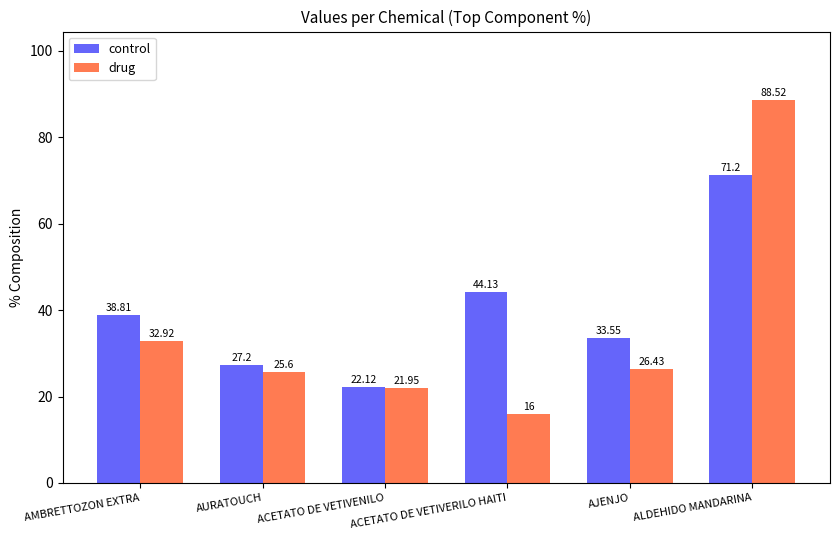

Rank the series by their maximum value, from lowest to highest.

control, drug